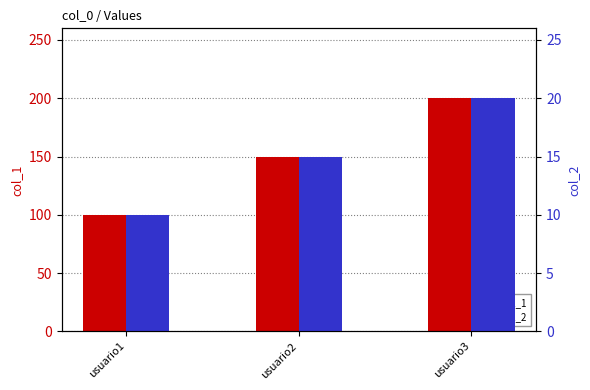

Reading left to right, list all the values displayed in this chart.

col_1: usuario1=100	usuario2=150	usuario3=200
col_2: usuario1=10	usuario2=15	usuario3=20